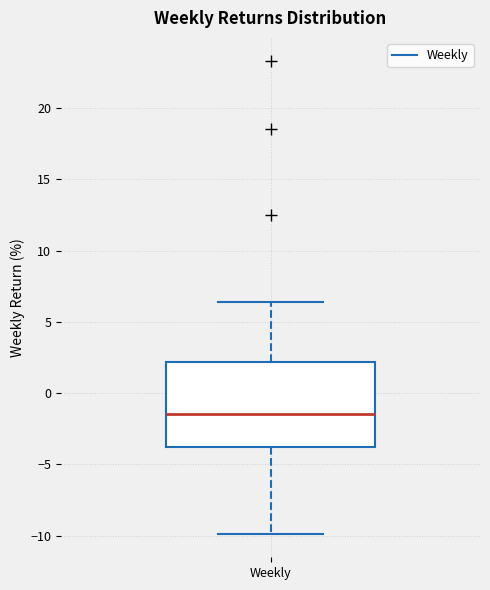

Where does the lower whisker of the box for Weekly end on the y-axis? The values are not printed on the chart, so give them approximately, as read against the axis.

-10.0